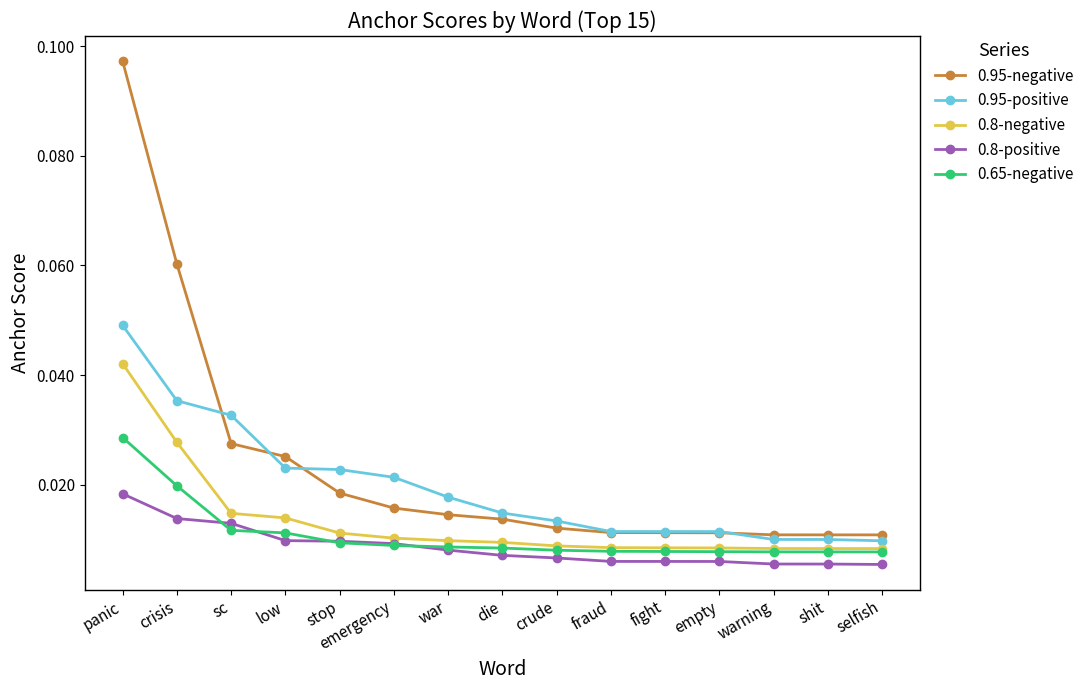

True or false: 0.8-negative and 0.8-positive cross at least once.

False